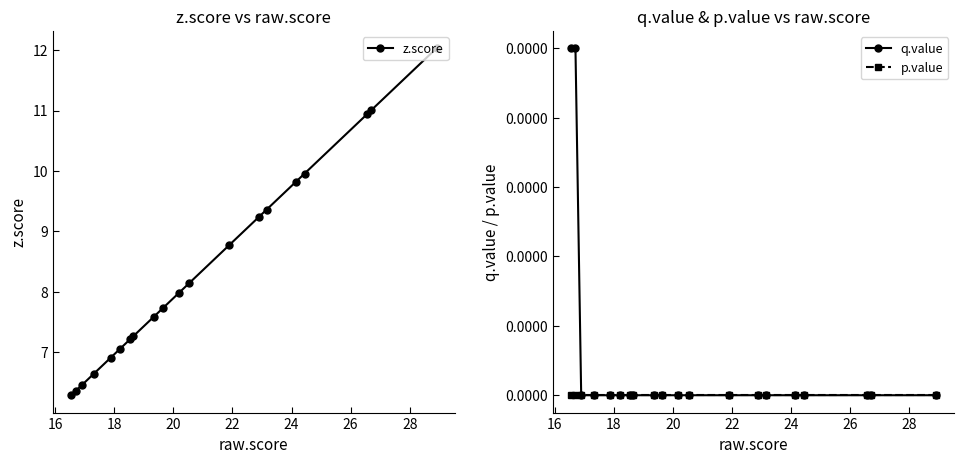

True or false: q.value and p.value intersect in this chart.

False